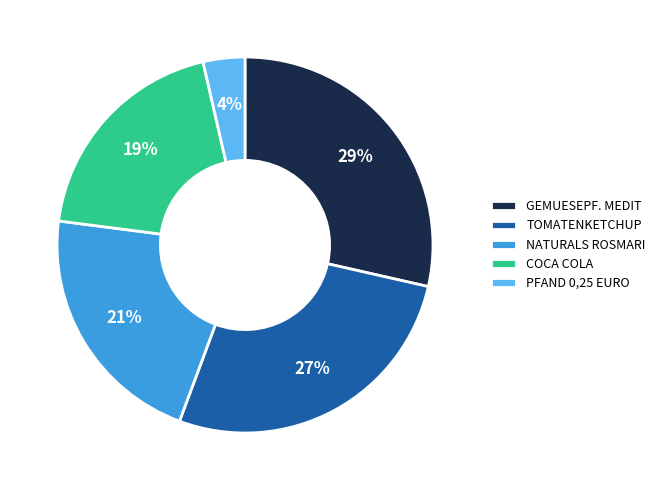

Is there a majority slice in this chart?

No